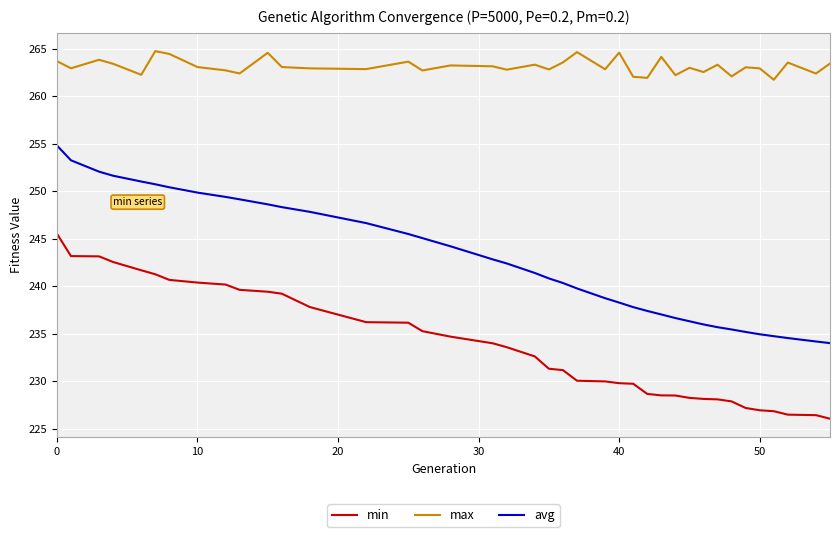

What are all the series names shown in the legend?

min, max, avg